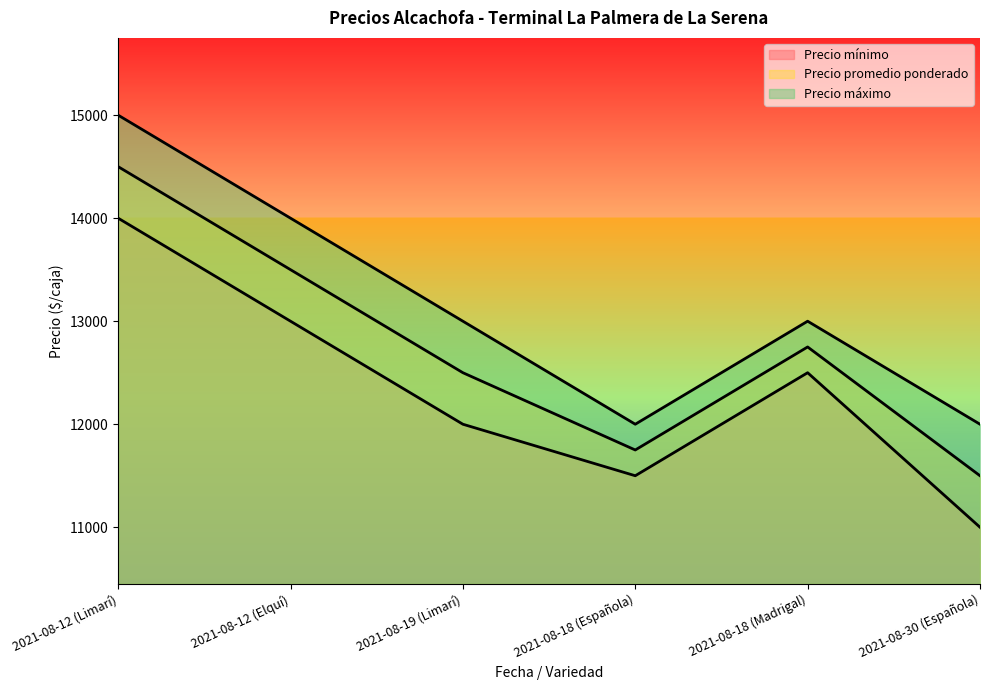

Reading left to right, list all the values displayed in this chart.

Precio mínimo: 2021-08-12 (Limarí)=14000	2021-08-12 (Elquí)=13000	2021-08-19 (Limarí)=12000	2021-08-18 (Española)=11500	2021-08-18 (Madrigal)=12500	2021-08-30 (Española)=11000
Precio promedio ponderado: 2021-08-12 (Limarí)=14500	2021-08-12 (Elquí)=13500	2021-08-19 (Limarí)=12500	2021-08-18 (Española)=11750	2021-08-18 (Madrigal)=12750	2021-08-30 (Española)=11500
Precio máximo: 2021-08-12 (Limarí)=15000	2021-08-12 (Elquí)=14000	2021-08-19 (Limarí)=13000	2021-08-18 (Española)=12000	2021-08-18 (Madrigal)=13000	2021-08-30 (Española)=12000